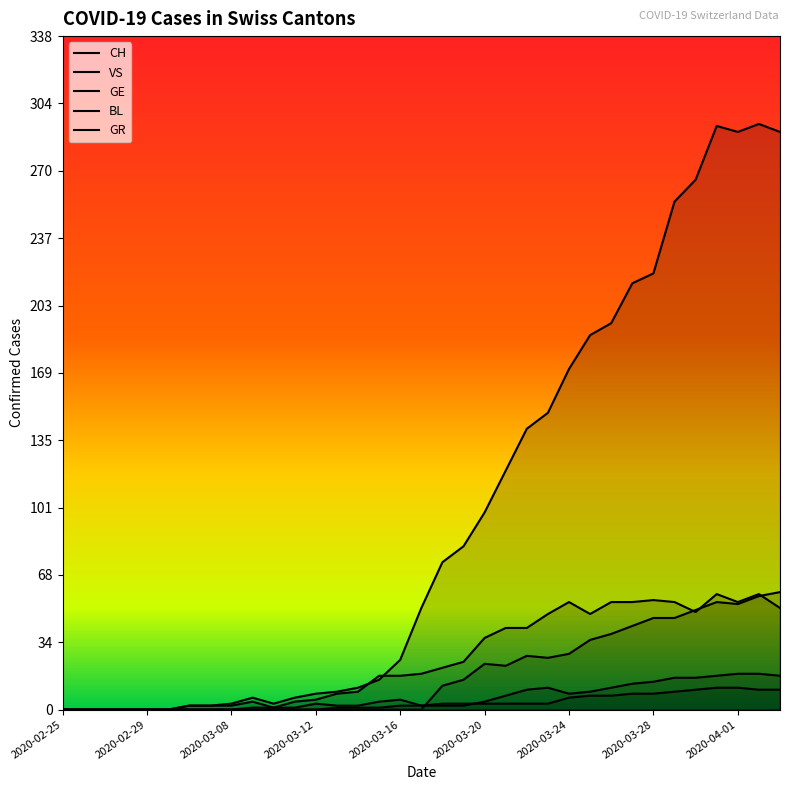

Which series has the widest spread of values?

CH